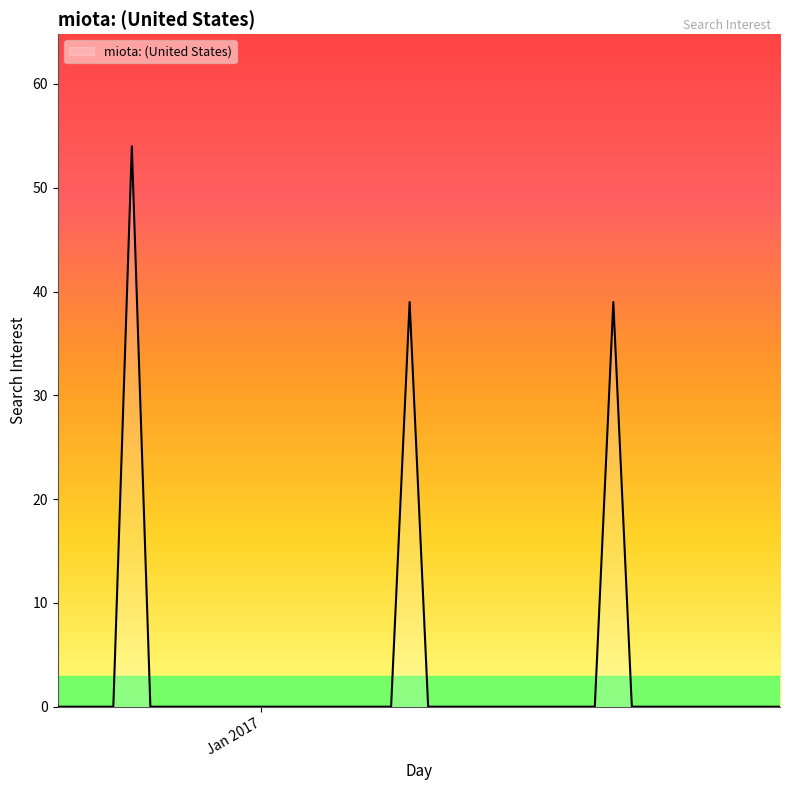

What is the difference between the maximum and minimum values?

54